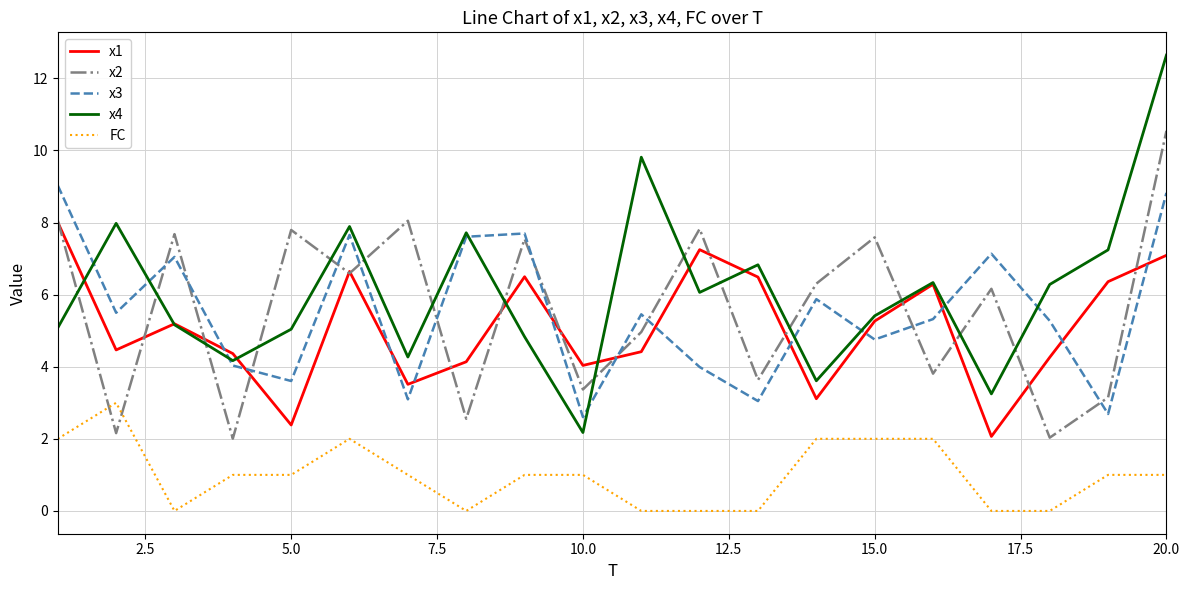

Which series has the widest spread of values?

x4